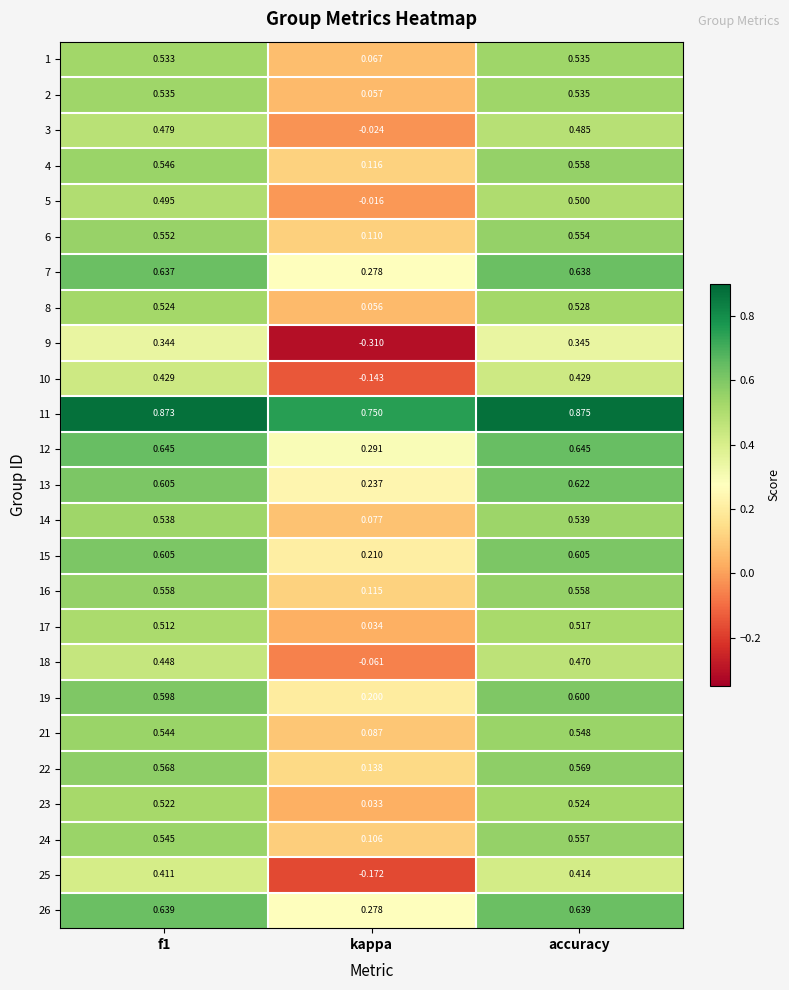

At which label is 5 closest to 0?

kappa